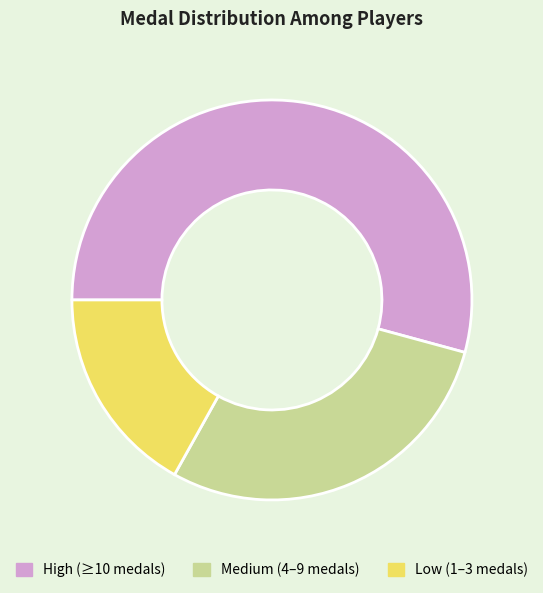

Which has a higher value, Low (1–3 medals) or Medium (4–9 medals)?

Medium (4–9 medals)